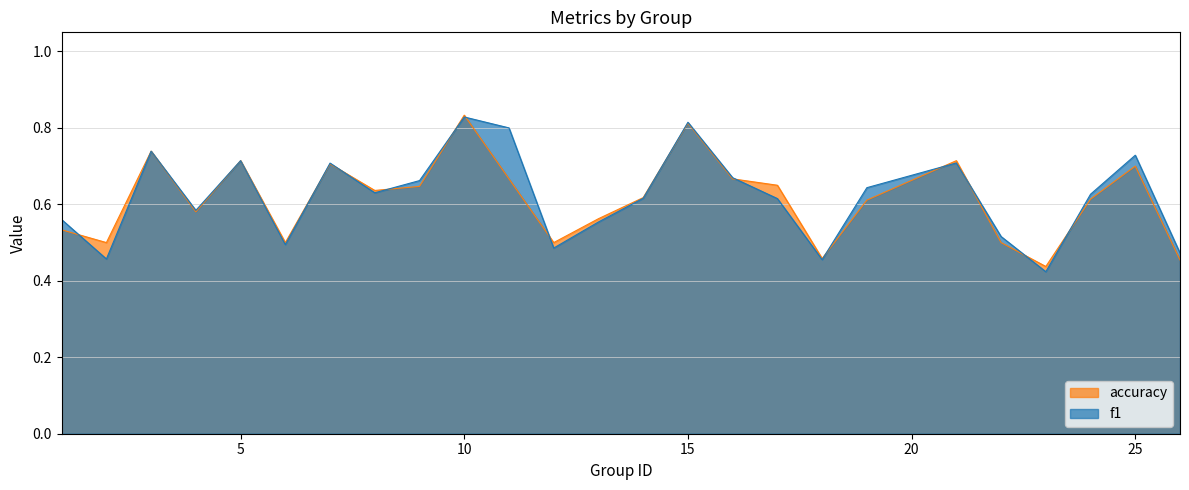

Where is accuracy nearest to the value 0?

23